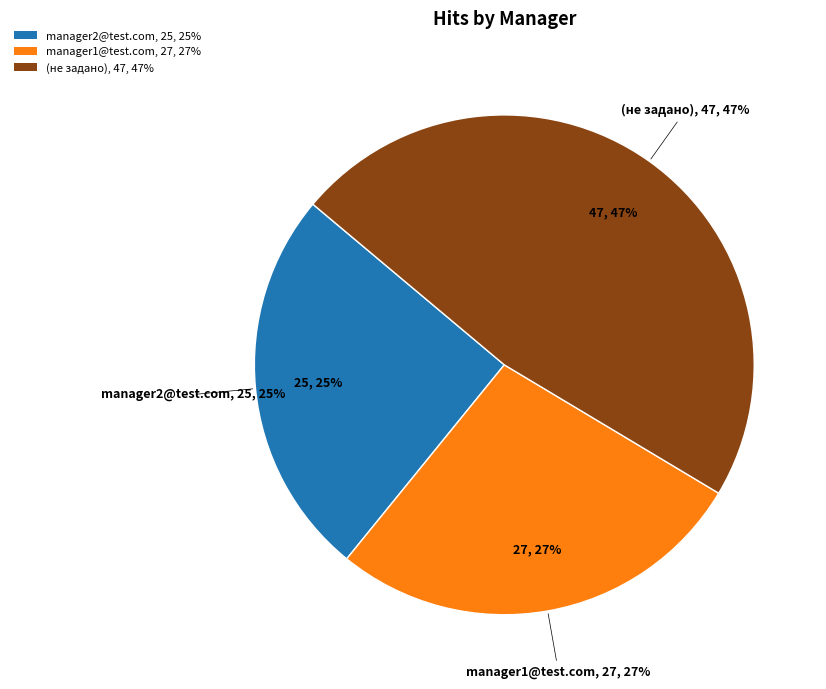

To the nearest percent, what is the combined percentage of manager1@test.com and manager2@test.com?

53%